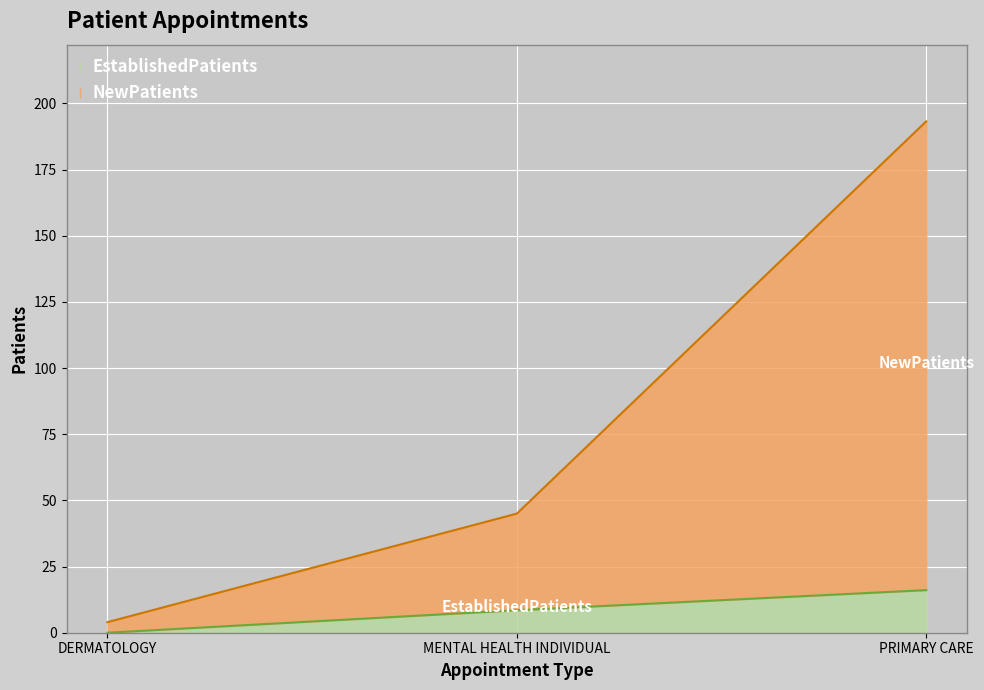

True or false: EstablishedPatients has a value of 10.9 at DERMATOLOGY.

False